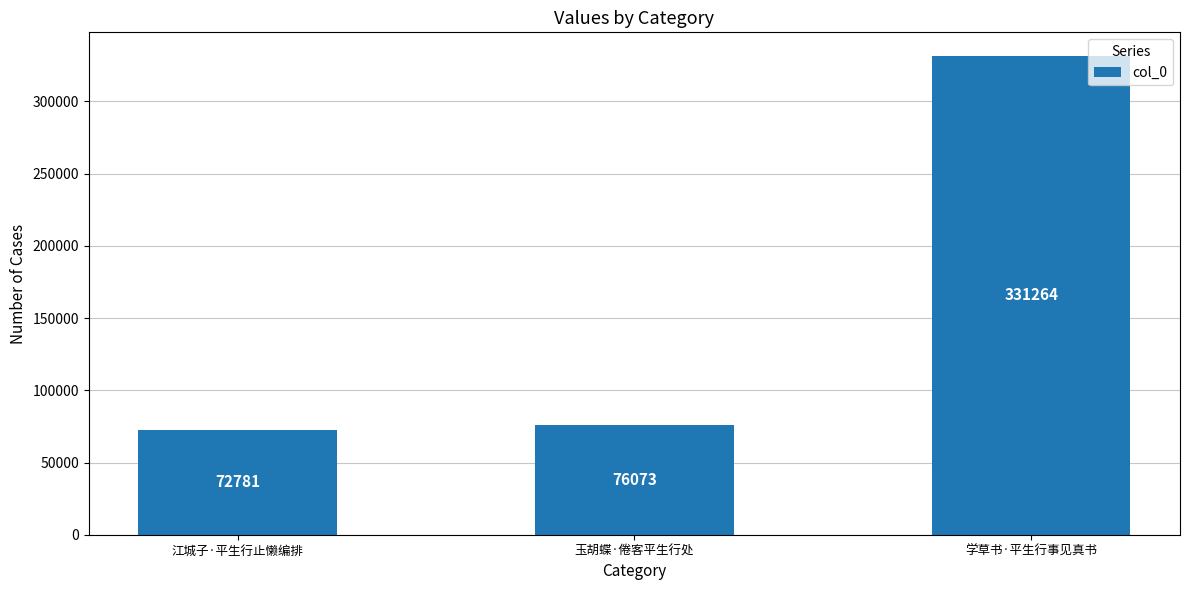

At which category does the chart reach its minimum across all series?

江城子·平生行止懒编排